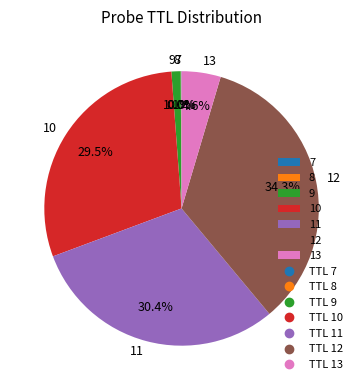

Which slice is the largest?

12